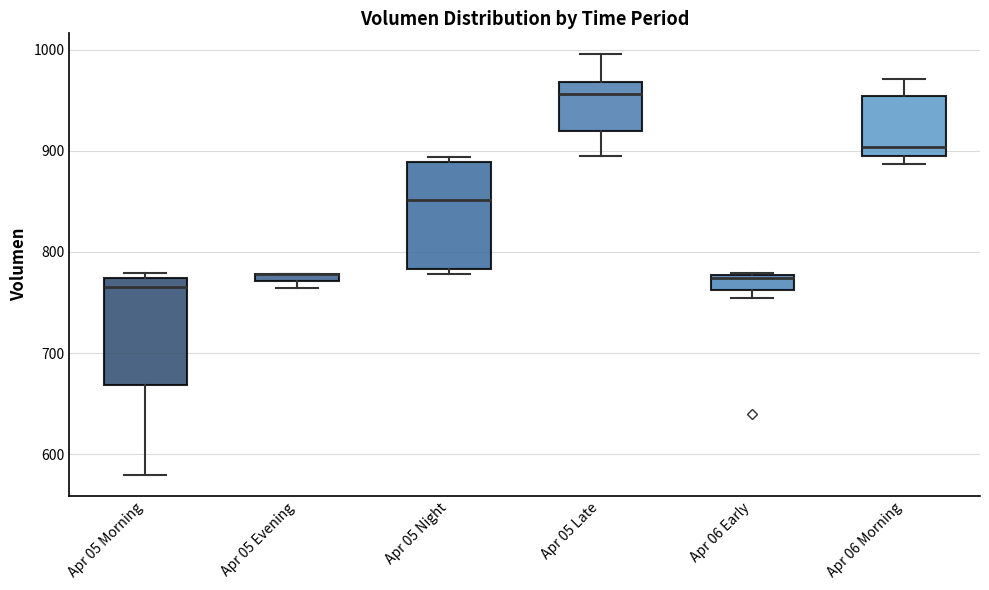

Where is the lower edge of the box for Apr 05 Night on the y-axis? The values are not printed on the chart, so give them approximately, as read against the axis.

780